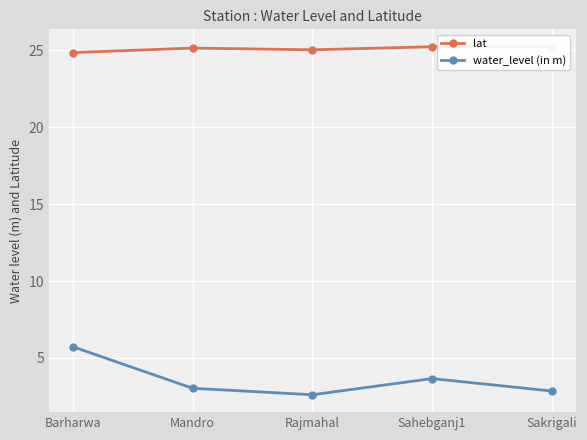

At how many categories does at least one series exceed 13?

5